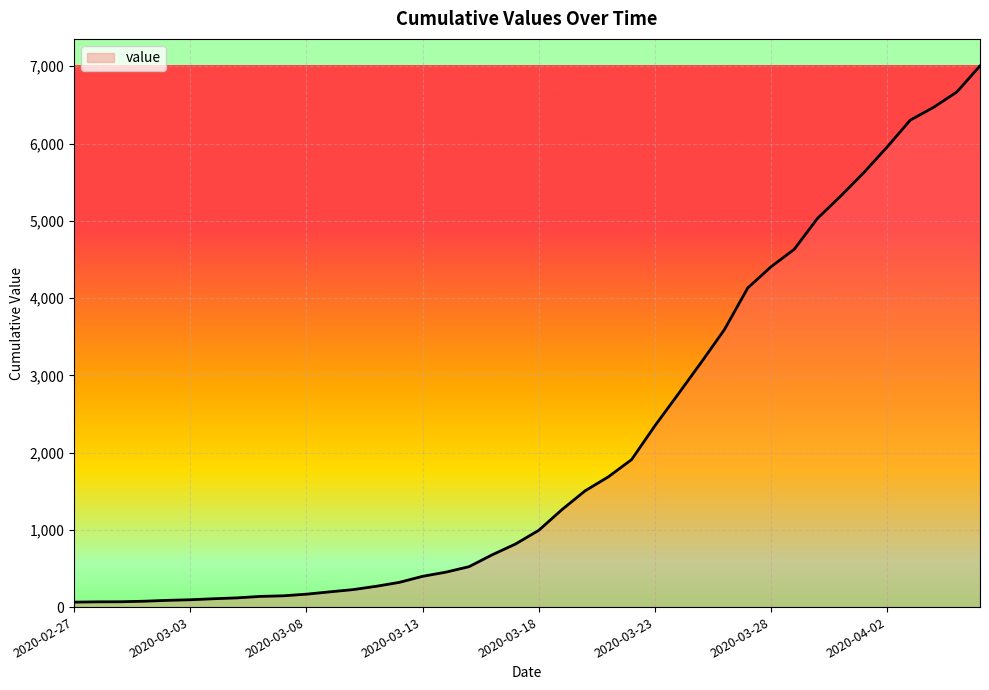

What is the greatest value displayed?

7004